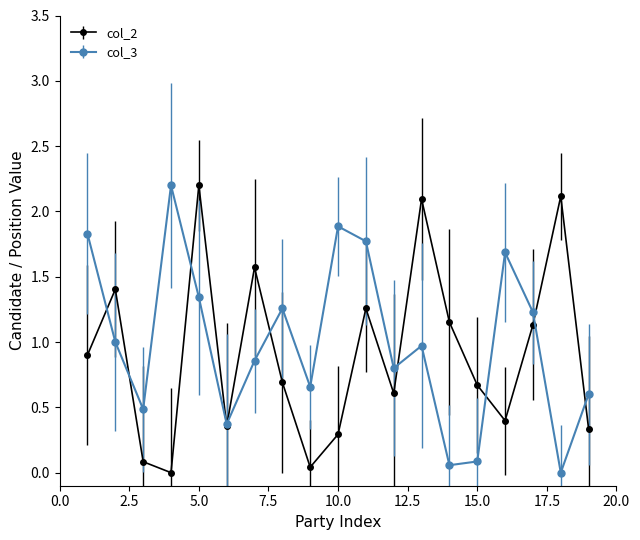

What is the maximum value for col_3?

2.2